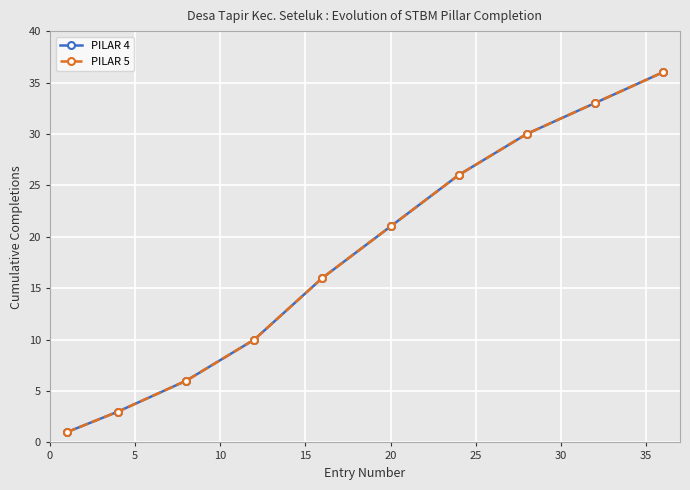

True or false: PILAR 4 and PILAR 5 intersect in this chart.

False